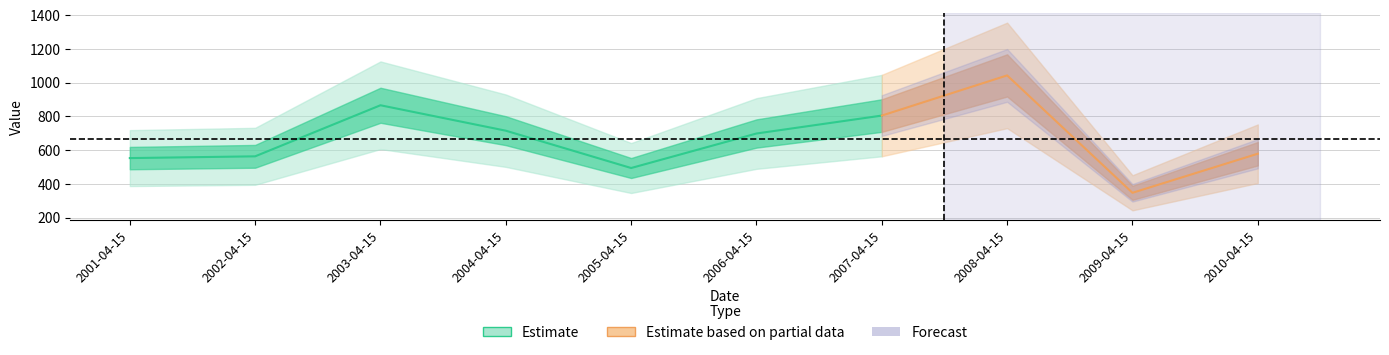

What is the difference between the values at 2003-04-15 and 2006-04-15?

167.4